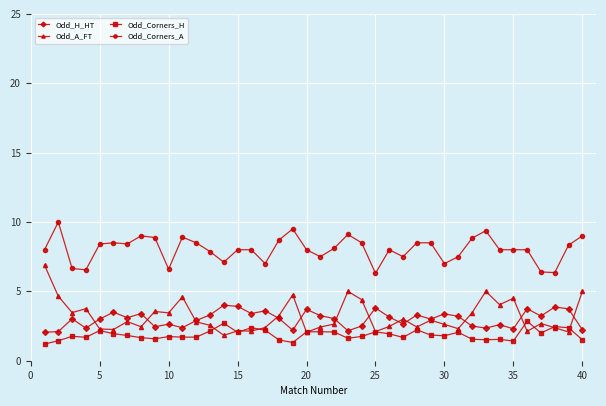

Which series has the largest total across all categories?

Odd_Corners_A